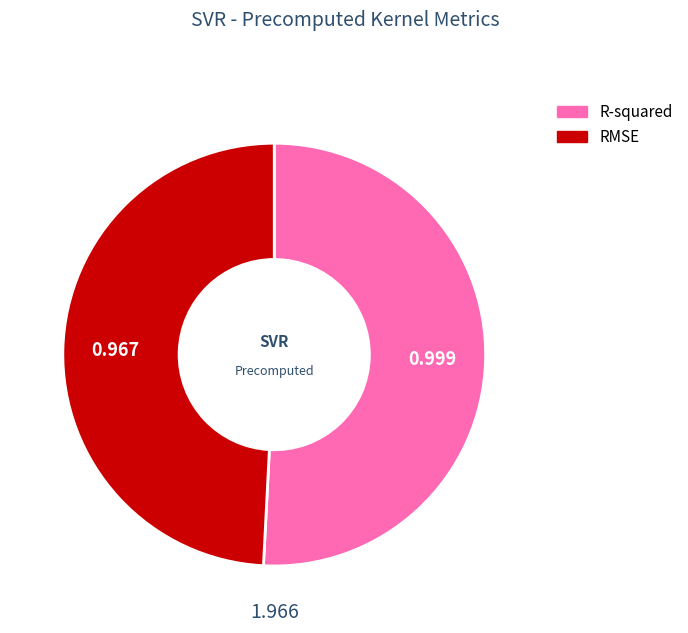

Between RMSE and R-squared, which is larger?

R-squared